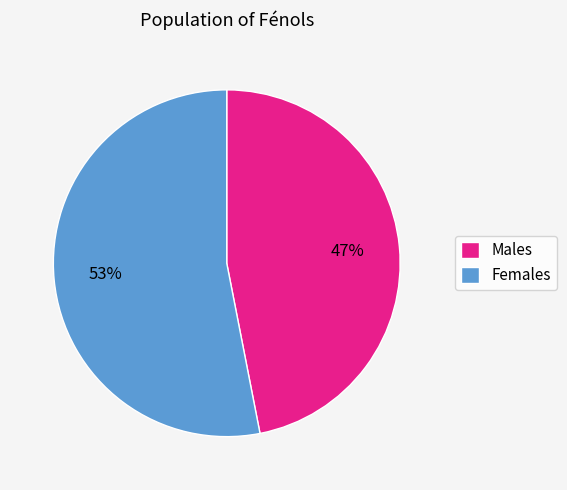

What is the largest slice in the pie chart?

Females